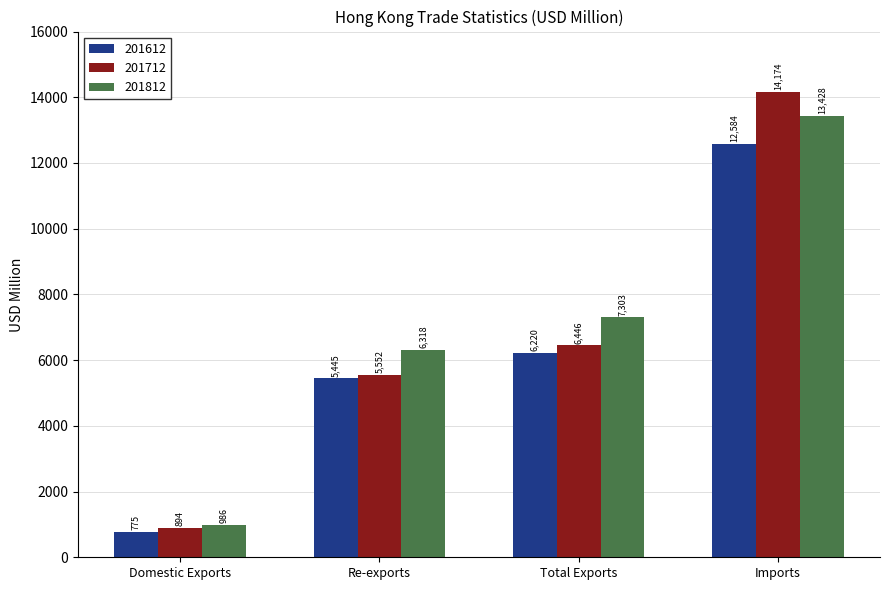

What is the difference between the highest and lowest values at Re-exports?

872.1